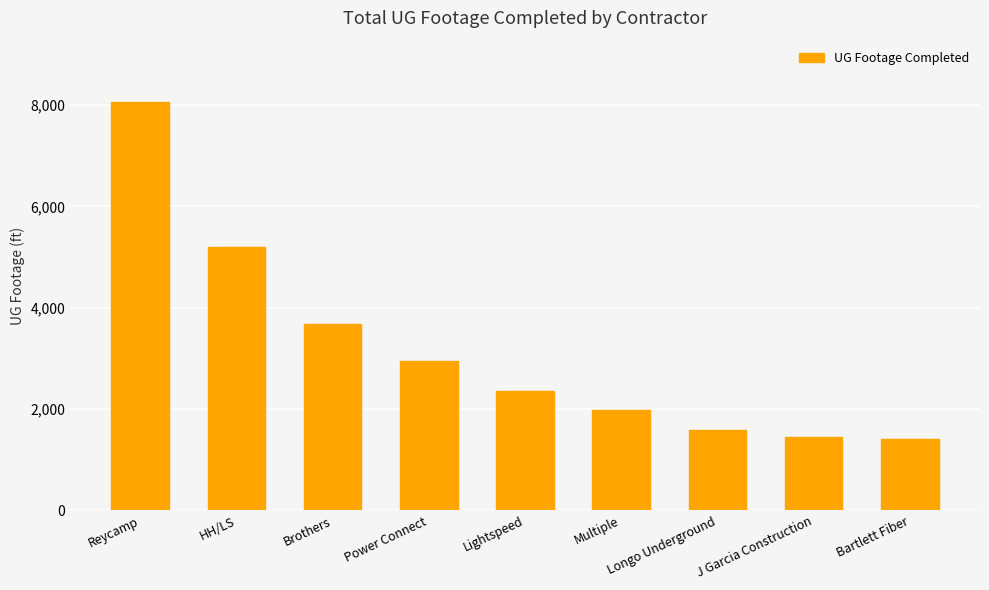

What is the value of the 8th bar from the left?

1448